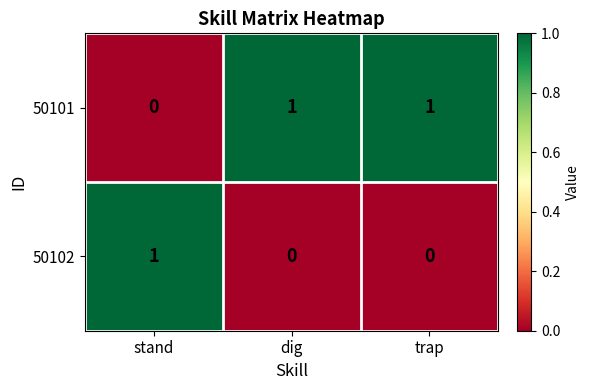

How many distinct data groups are displayed?

2